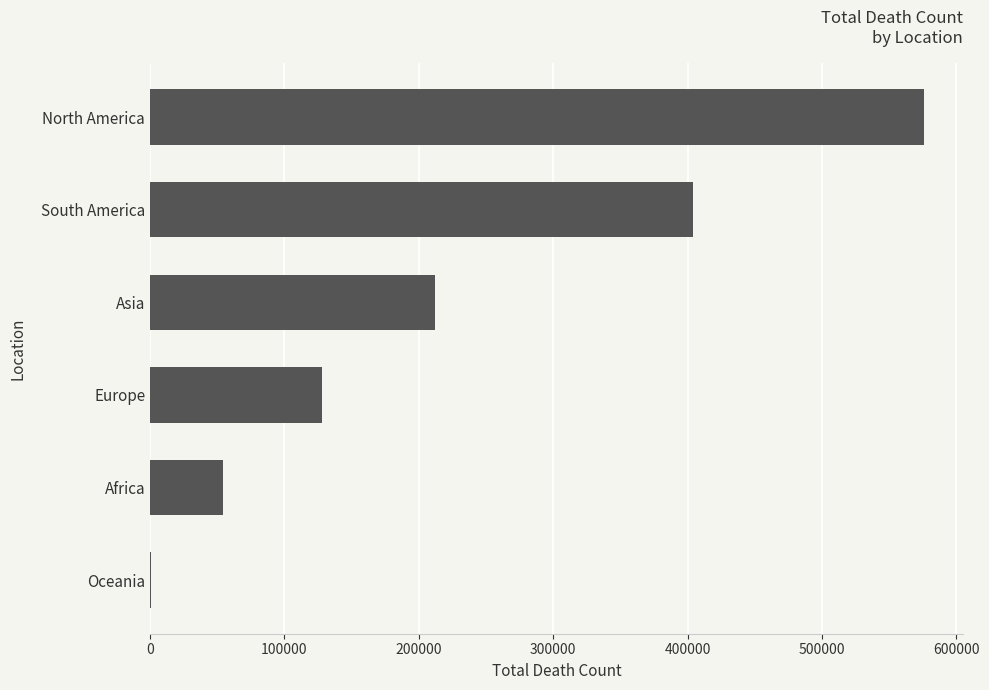

At which label is the value closest to 288571?

Asia